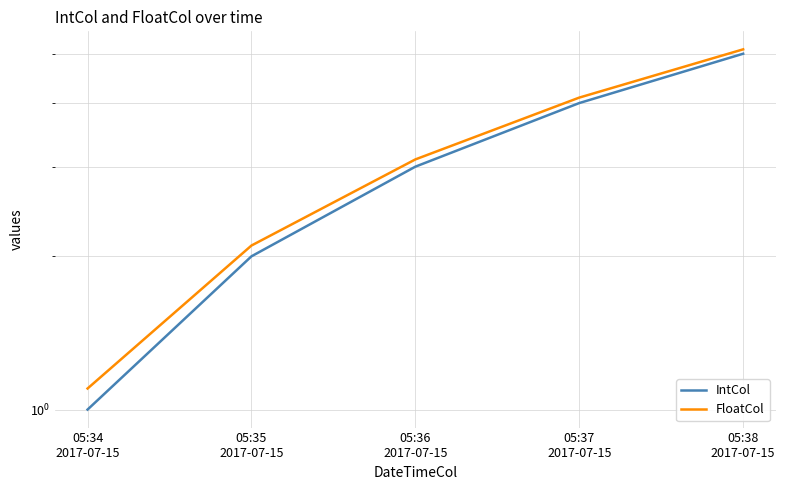

True or false: FloatCol and IntCol cross at least once.

False